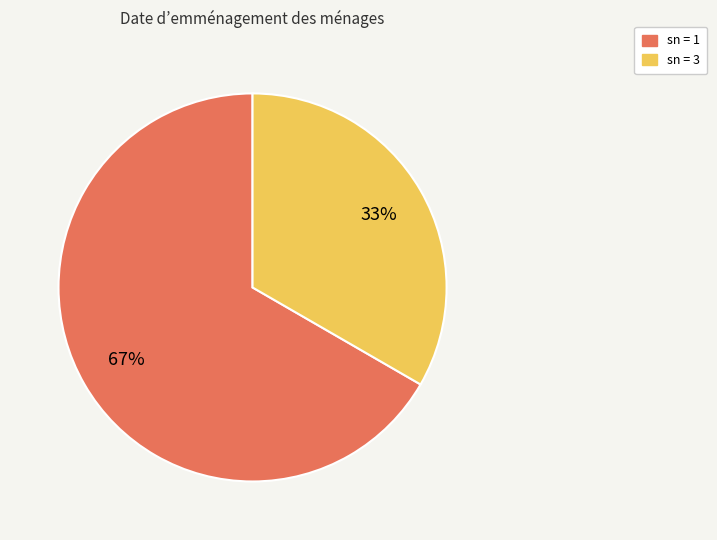

Is there a majority slice in this chart?

Yes